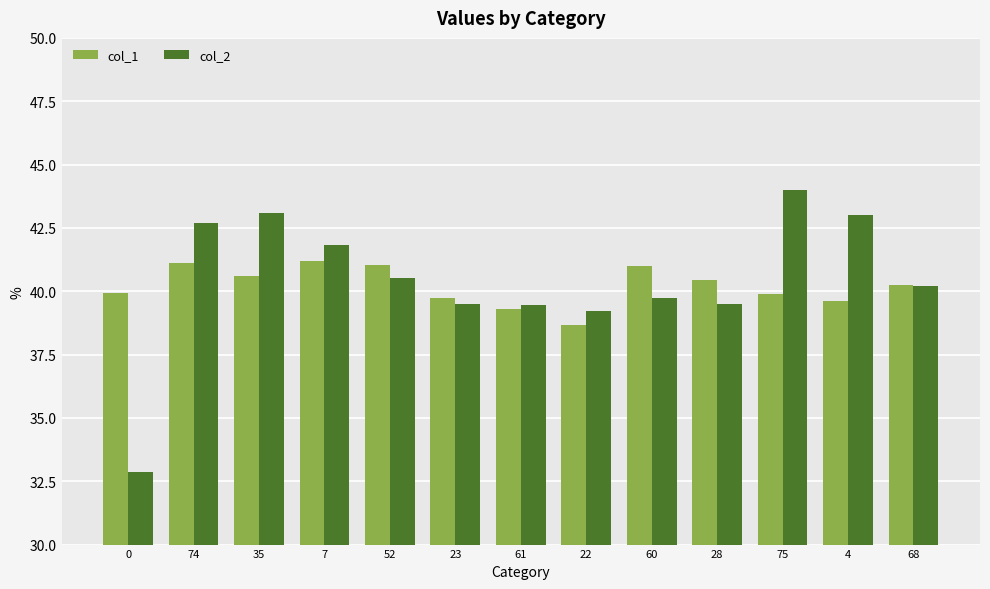

List the series in order of their peak value, highest first.

col_2, col_1